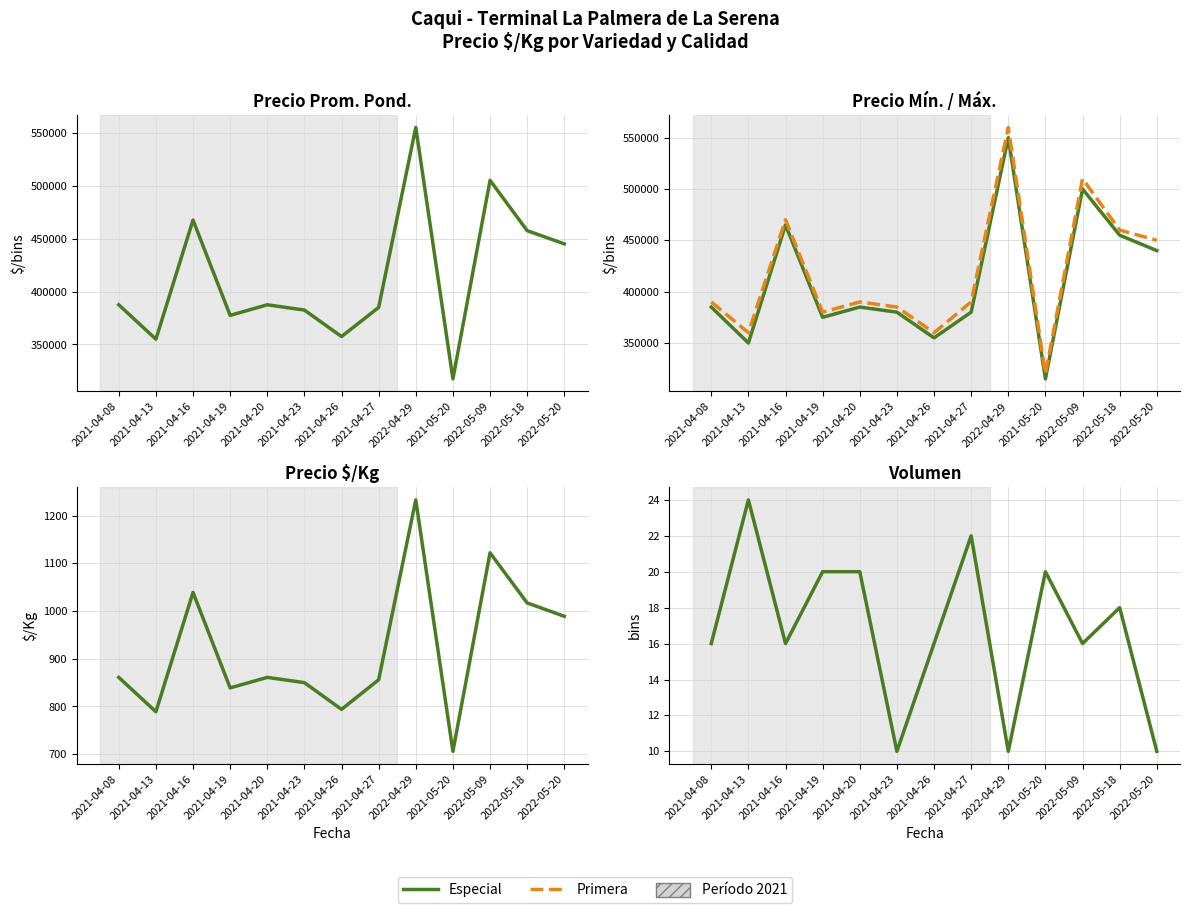

How many interior local valleys does the Precio maximo series have?

4